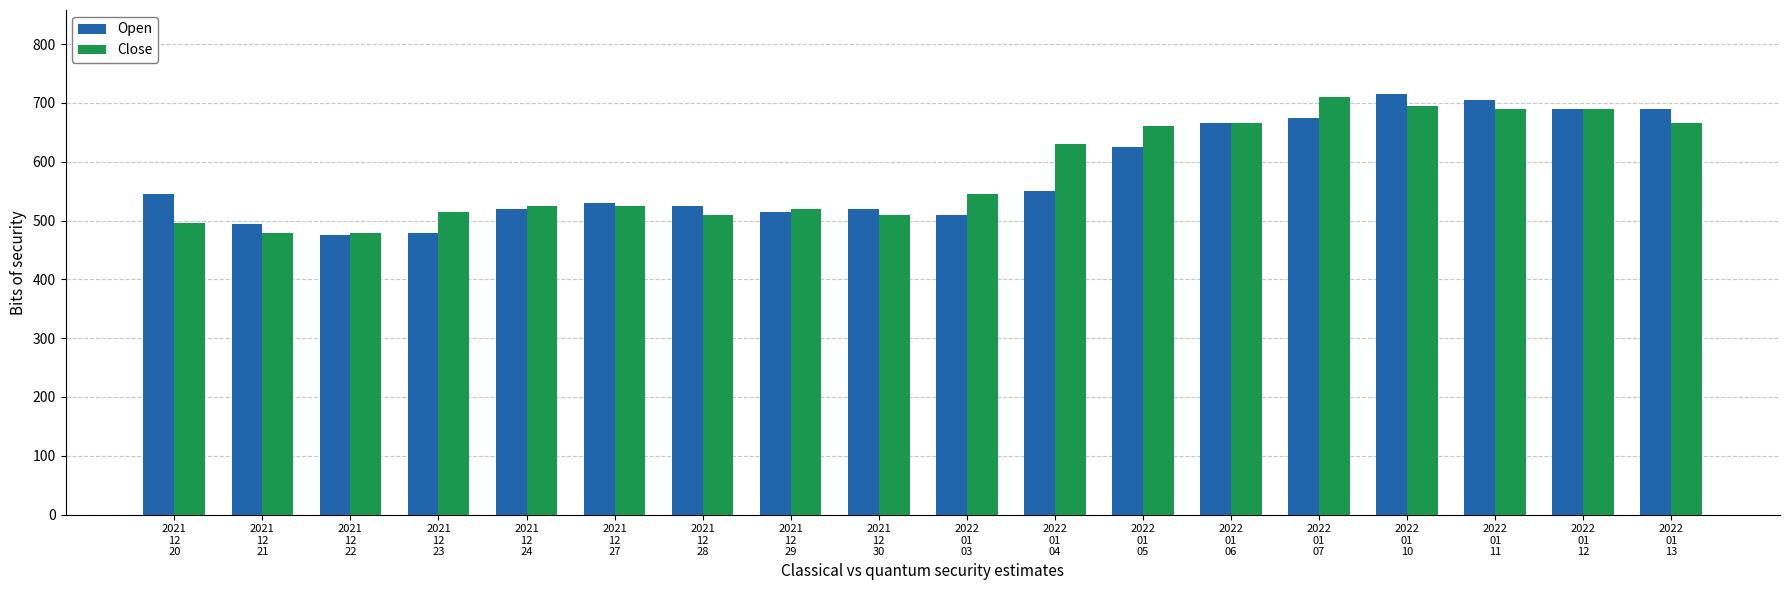

What is the label of the 5th bar from the right?

2022
01
07